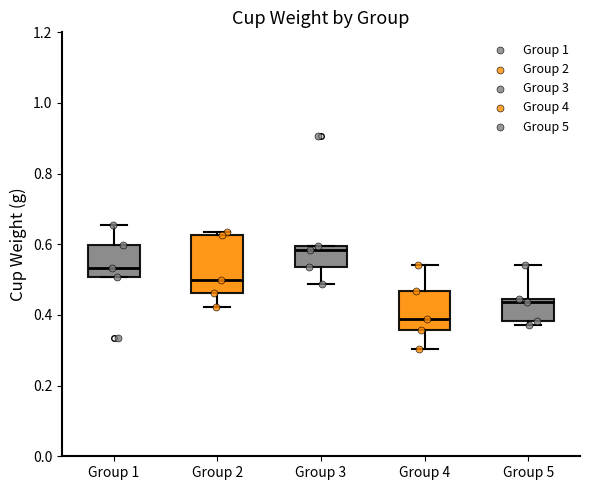

Comparing the boxes themselves (not the whiskers), which one is the tallest?

Group 2